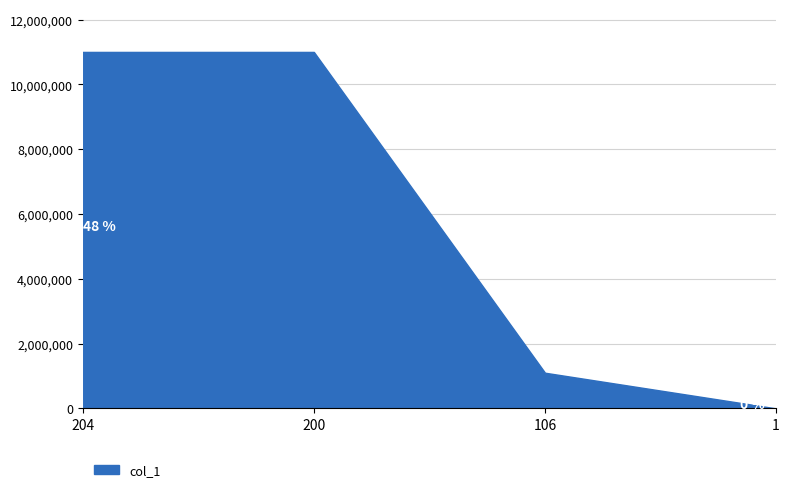

Which has a higher value, 200 or 106?

200